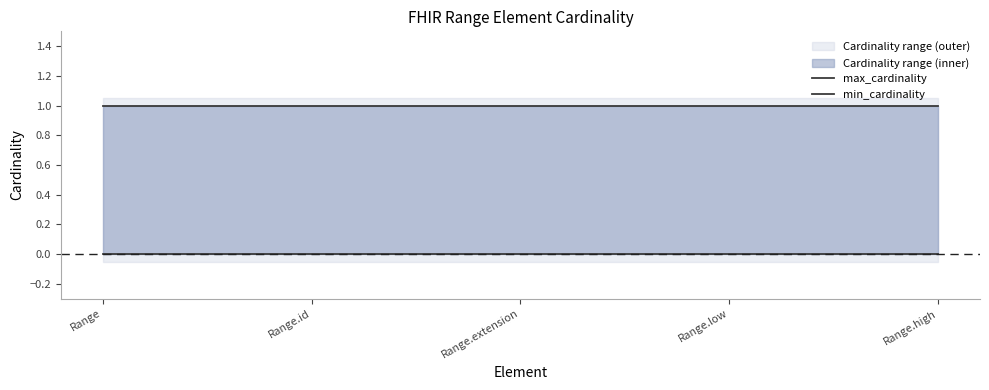

Which series has the largest range (max minus min)?

max_cardinality